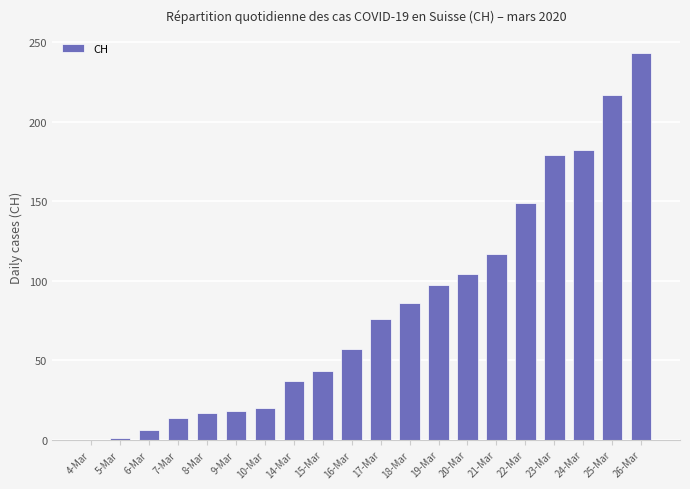

What is the average value?

83